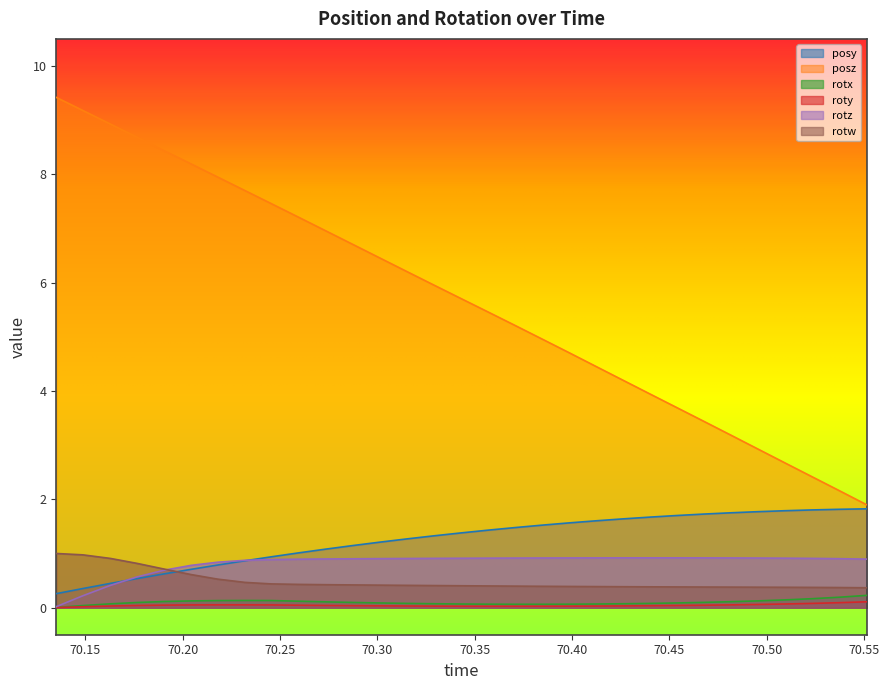

At 70.17651, list the series in order from largest to smallest.

posz, rotw, rotz, posy, rotx, roty